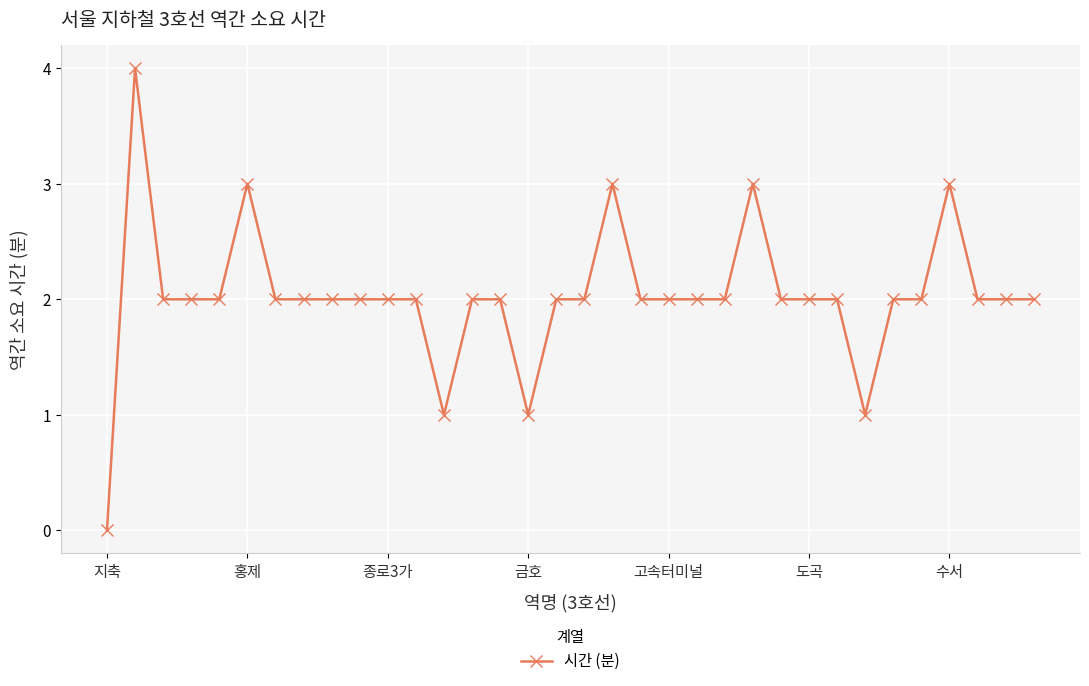

What is the difference between the second highest and minimum values?

3